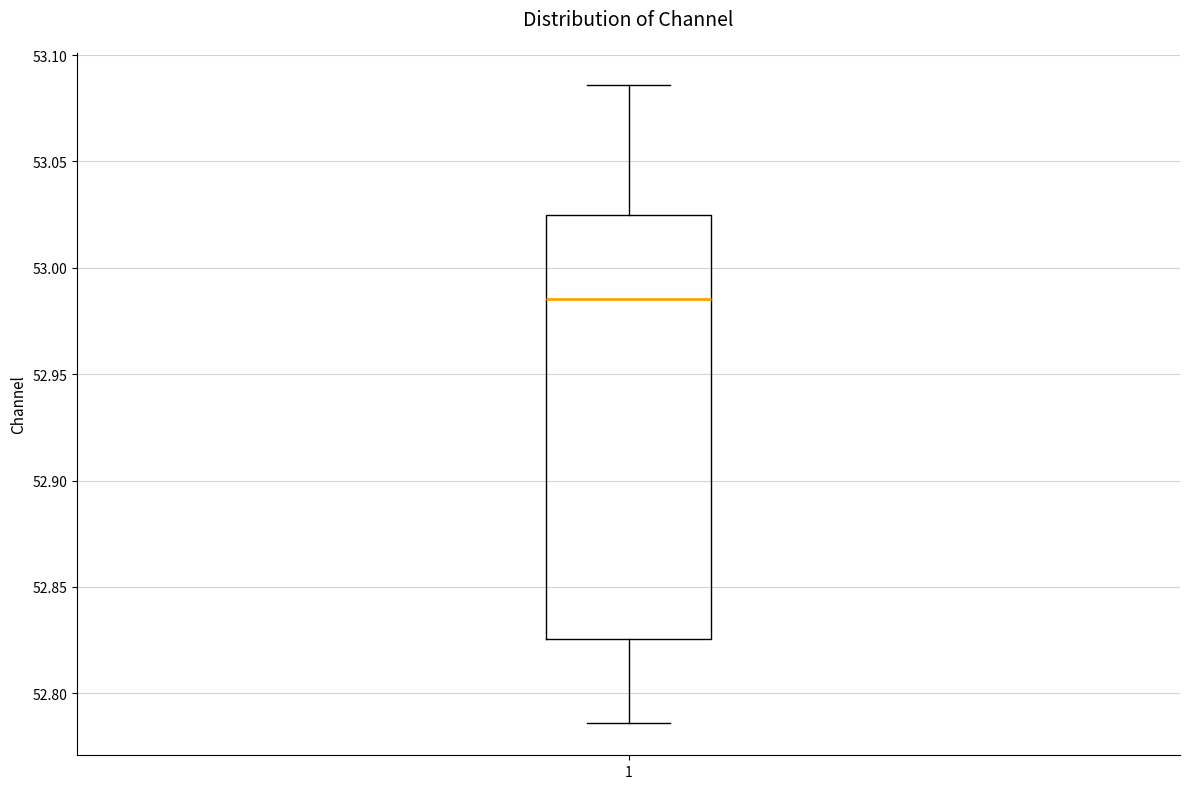

Where is the upper edge of the box at x = 1 on the y-axis? The values are not printed on the chart, so give them approximately, as read against the axis.

53.025